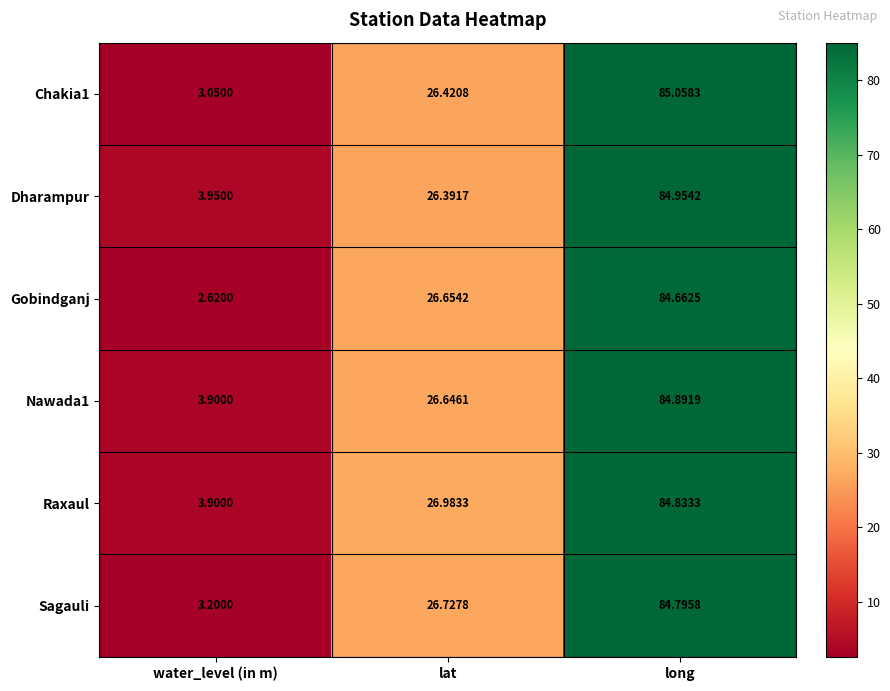

What is the total value across all series at water_level (in m)?

20.6